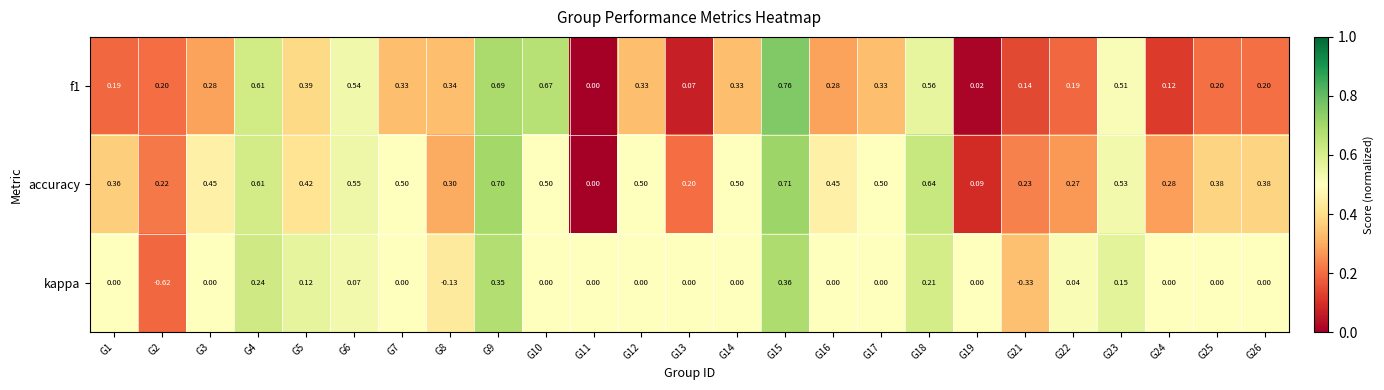

Which series has the largest total across all categories?

accuracy